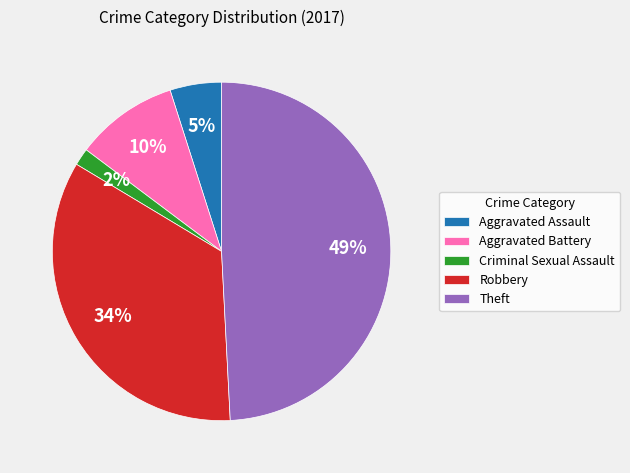

To the nearest percent, what portion does Aggravated Assault represent?

5%